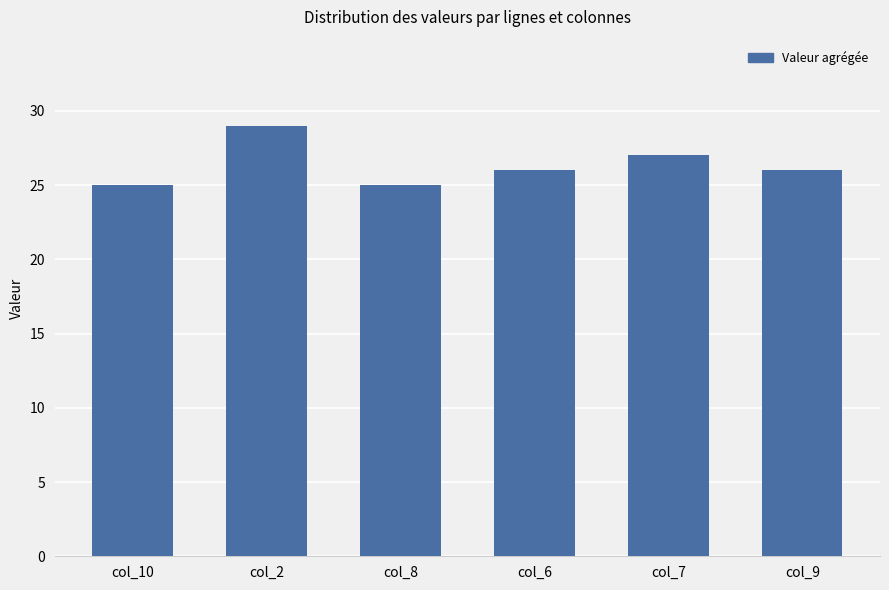

Which label corresponds to the largest value in the chart?

col_2